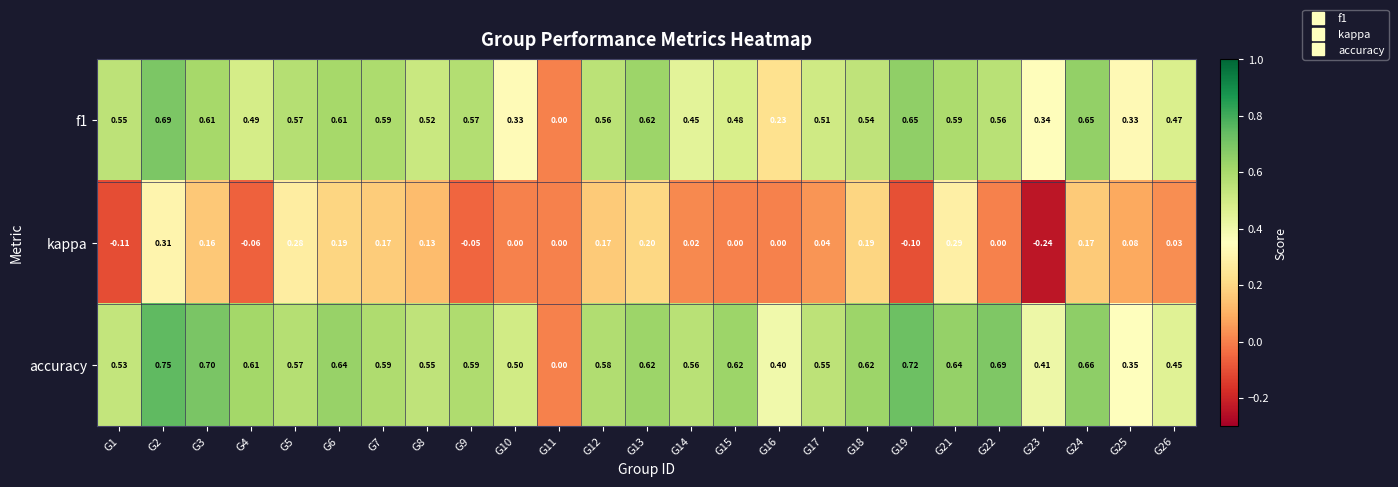

Which series has the widest spread of values?

accuracy